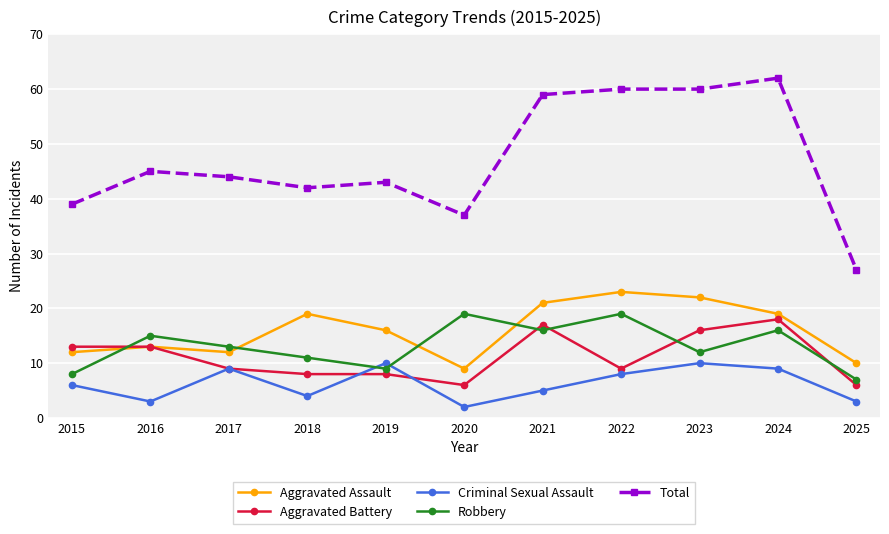

Reading left to right, list all the values displayed in this chart.

Aggravated Assault: 12	13	12	19	16	9	21	23	22	19	10
Aggravated Battery: 13	13	9	8	8	6	17	9	16	18	6
Criminal Sexual Assault: 6	3	9	4	10	2	5	8	10	9	3
Robbery: 8	15	13	11	9	19	16	19	12	16	7
Total: 39	45	44	42	43	37	59	60	60	62	27